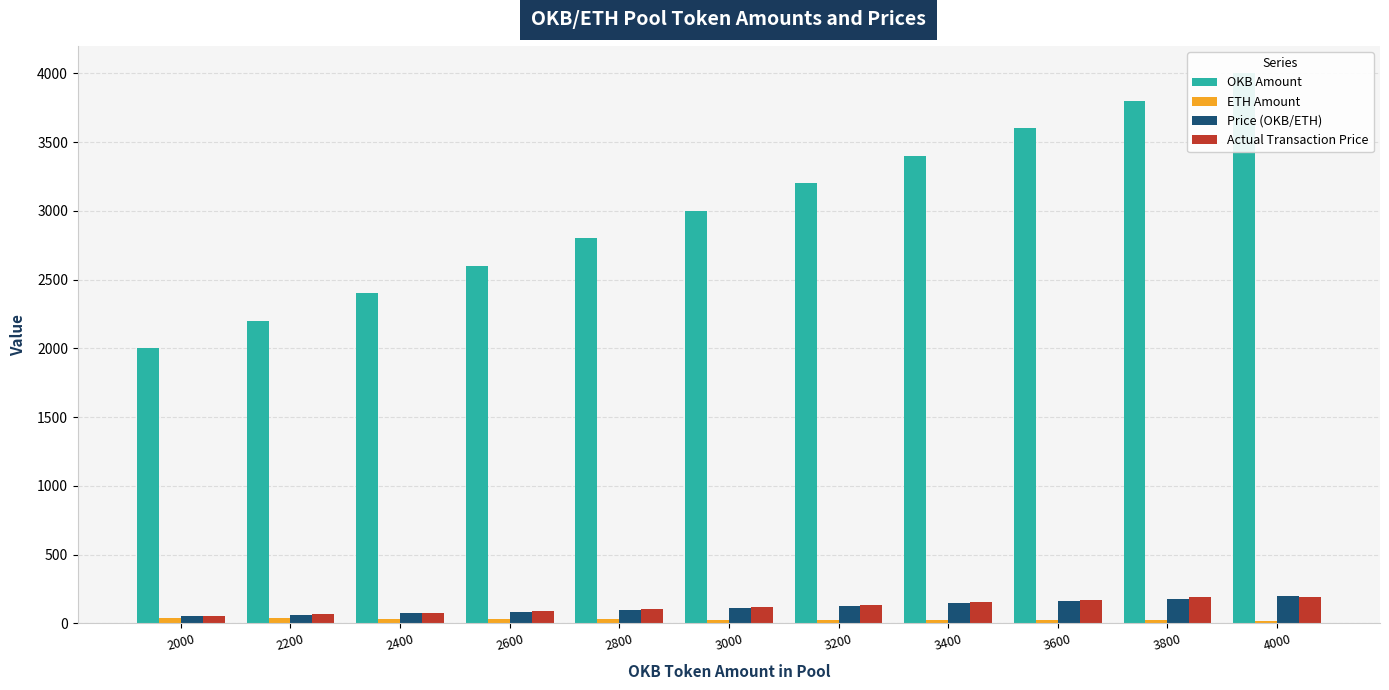

What is the value of the OKB Amount bar at the 1st from the left?

2000.0